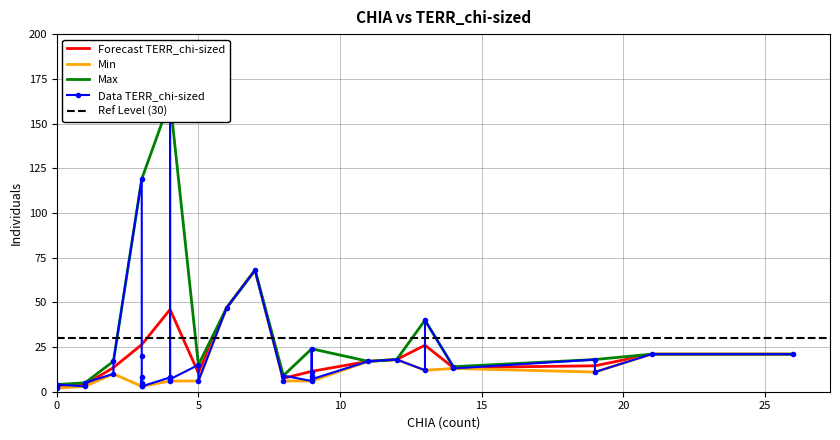

What is the highest value of the Min series?

68.0